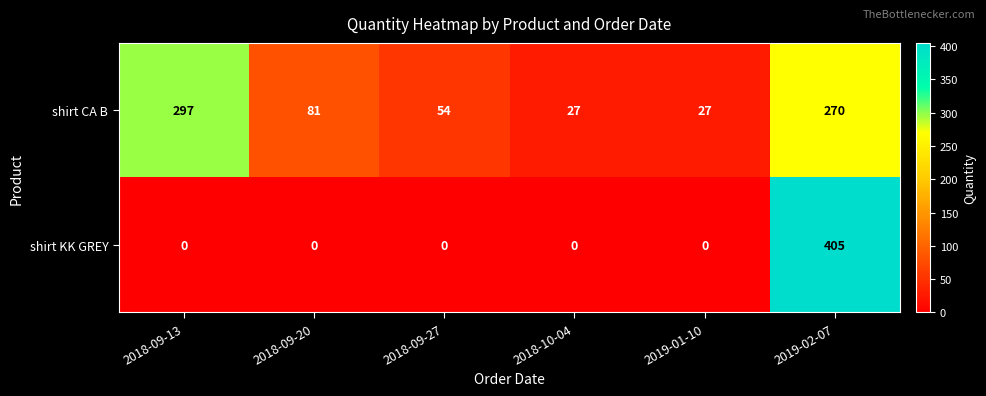

What is the maximum value shown in the chart?

405